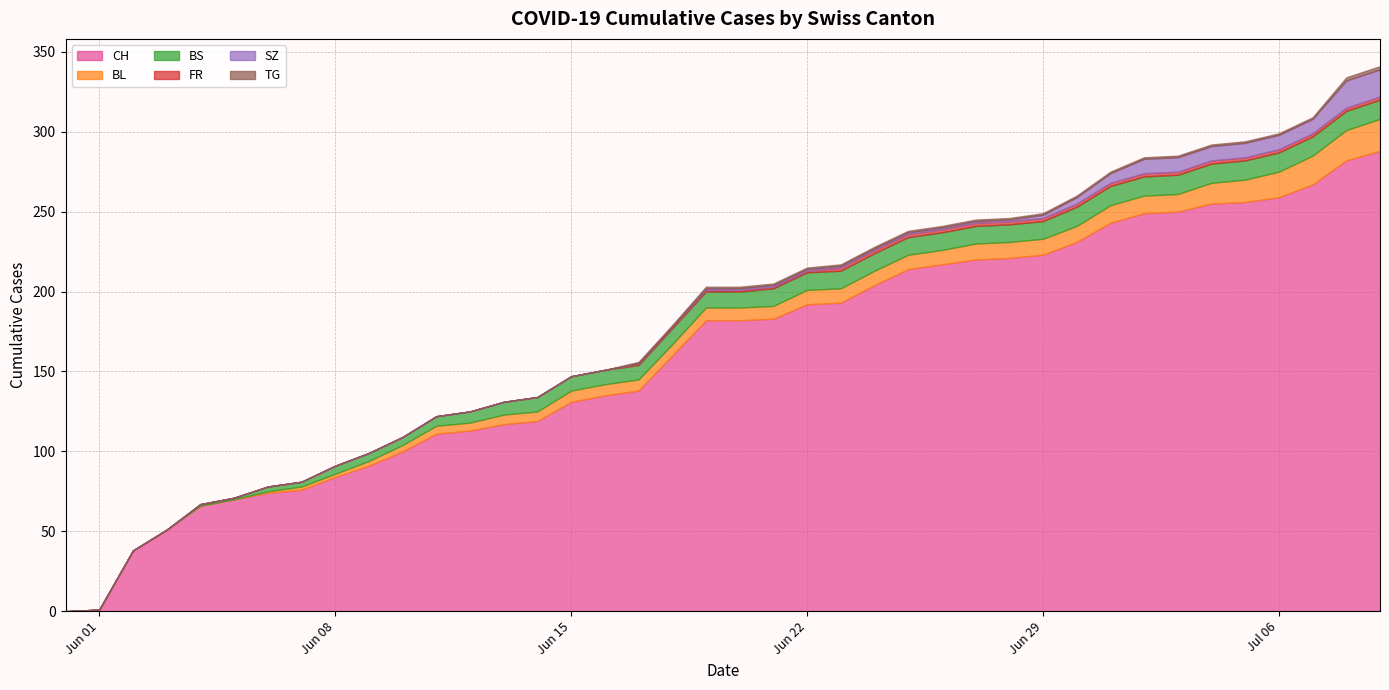

True or false: FR and CH cross at least once.

False